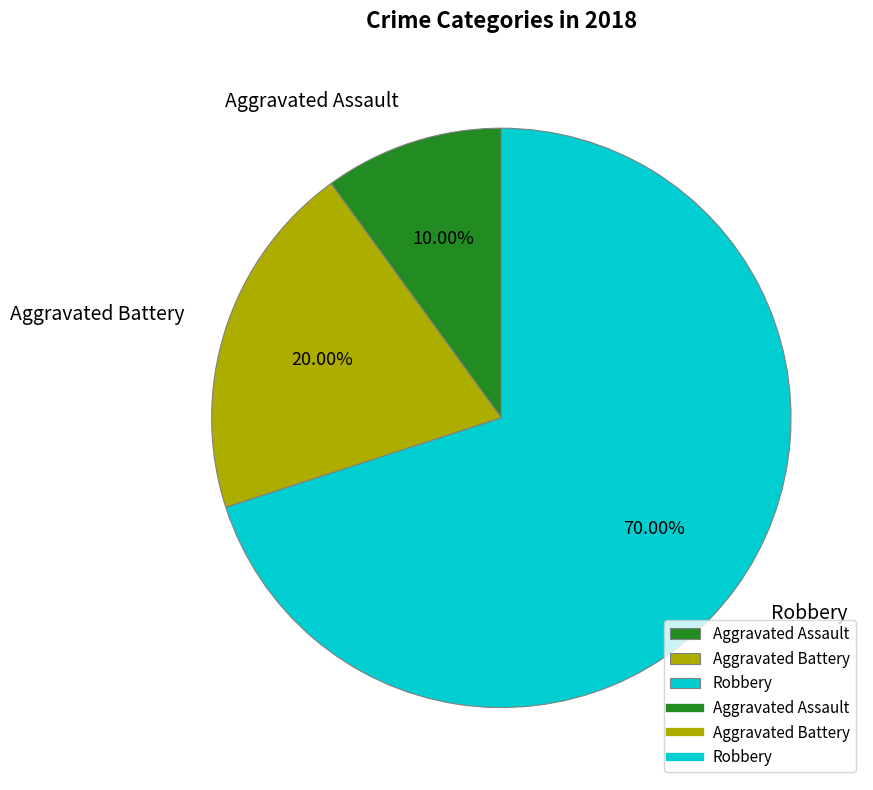

How many slices are in this pie chart?

3